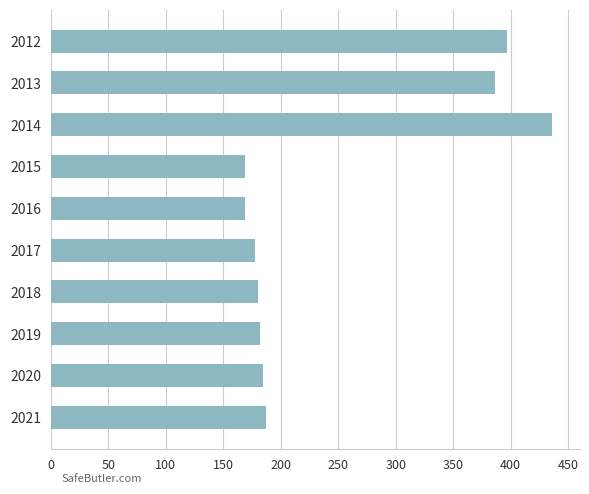

Which has a higher value, 2019 or 2016?

2019